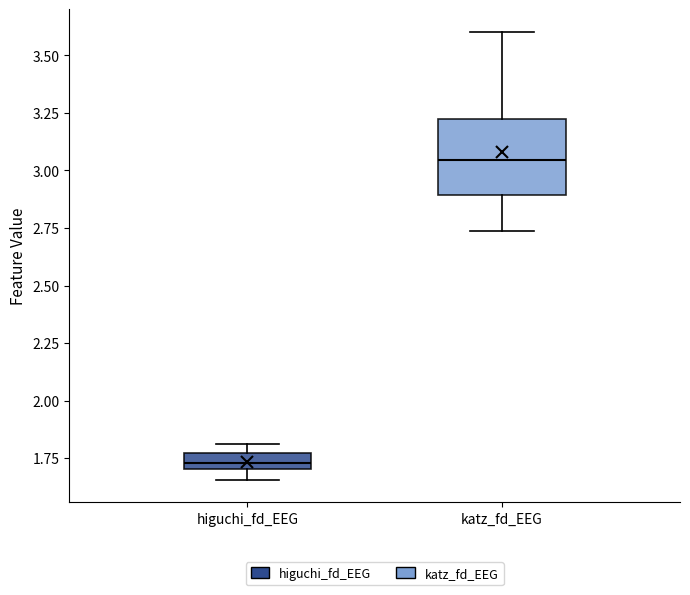

Which box's median line is the highest?

katz_fd_EEG